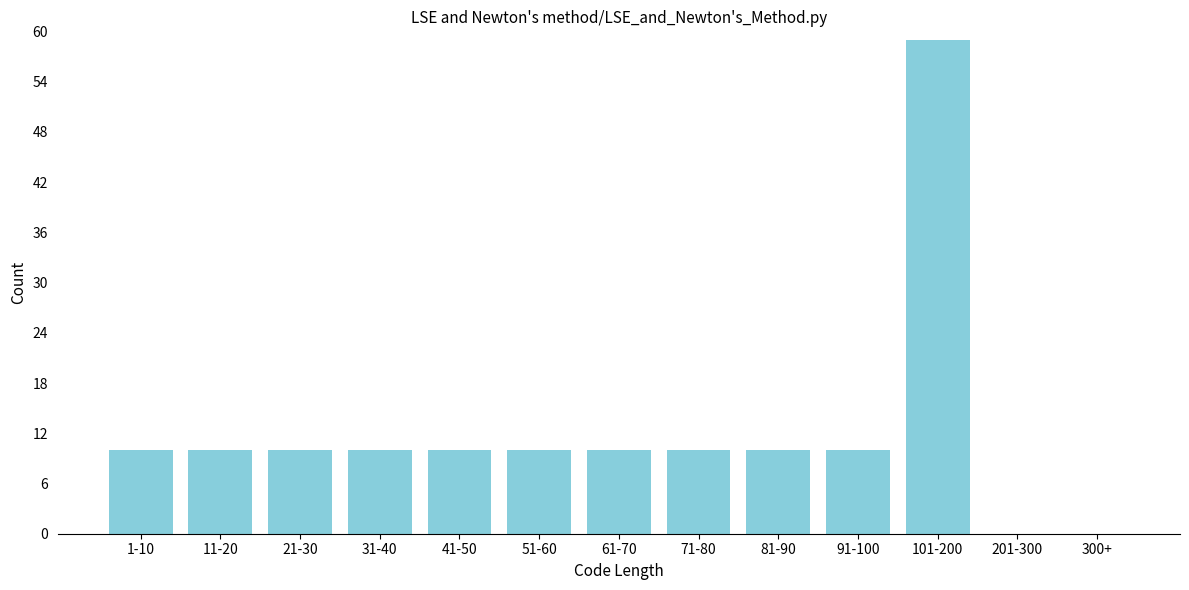

Reading left to right, transcribe all the data shown in this chart.

1-10=10	11-20=10	21-30=10	31-40=10	41-50=10	51-60=10	61-70=10	71-80=10	81-90=10	91-100=10	101-200=59	201-300=0	300+=0